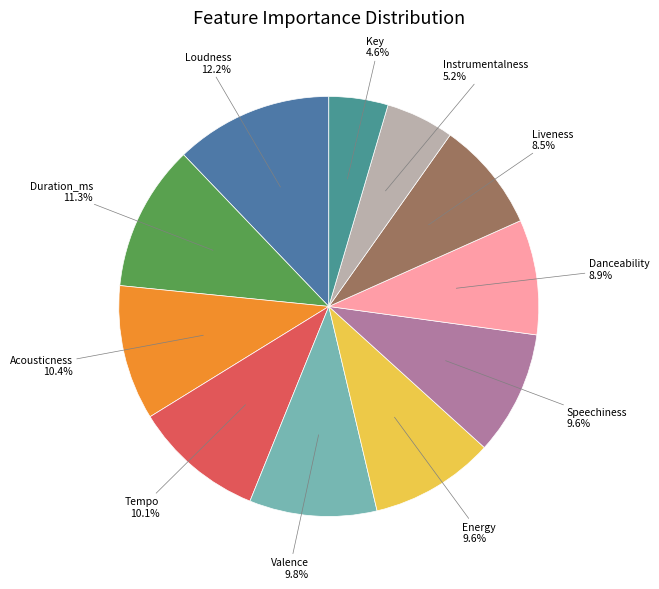

How many segments does this pie chart have?

11